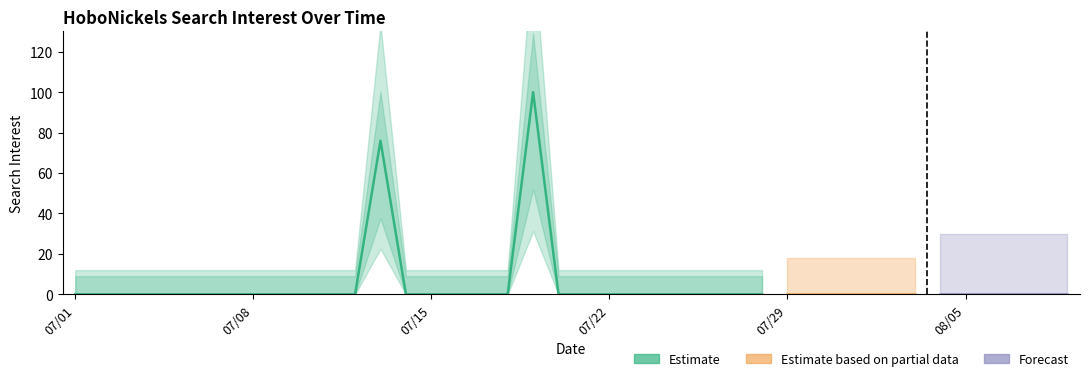

Where is the data nearest to the value 50?

2015/07/13